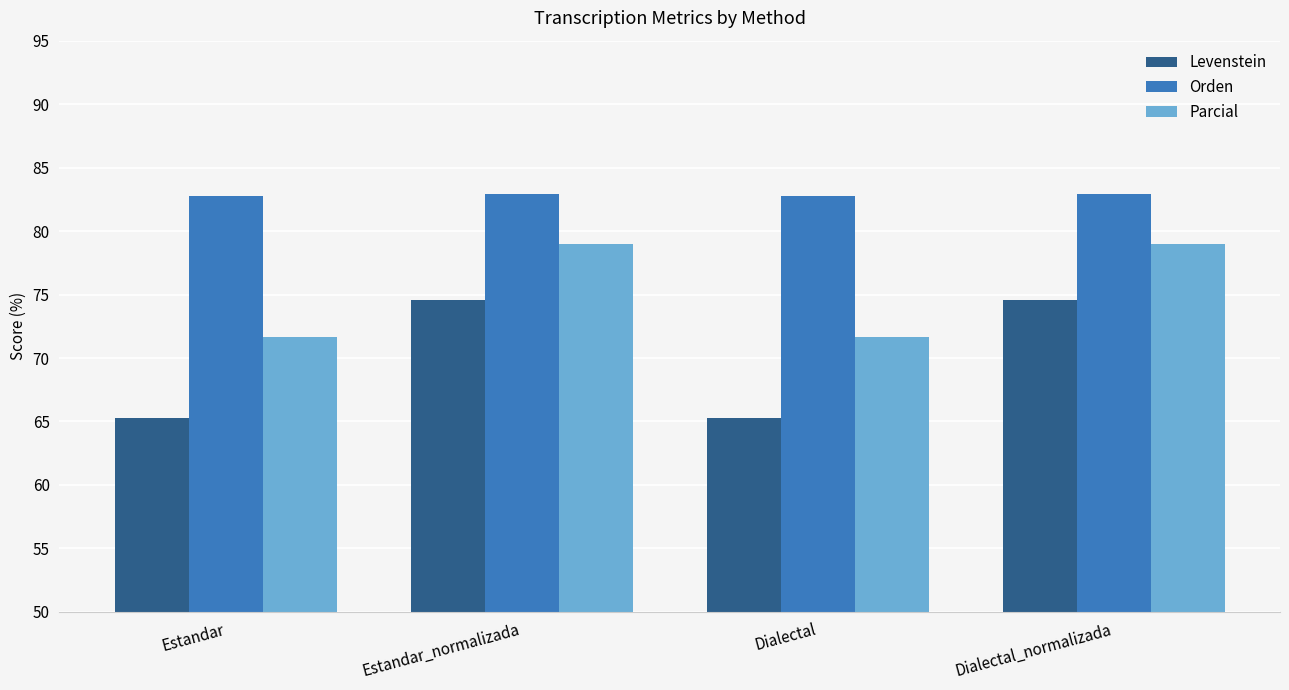

Which series has the largest range (max minus min)?

Levenstein